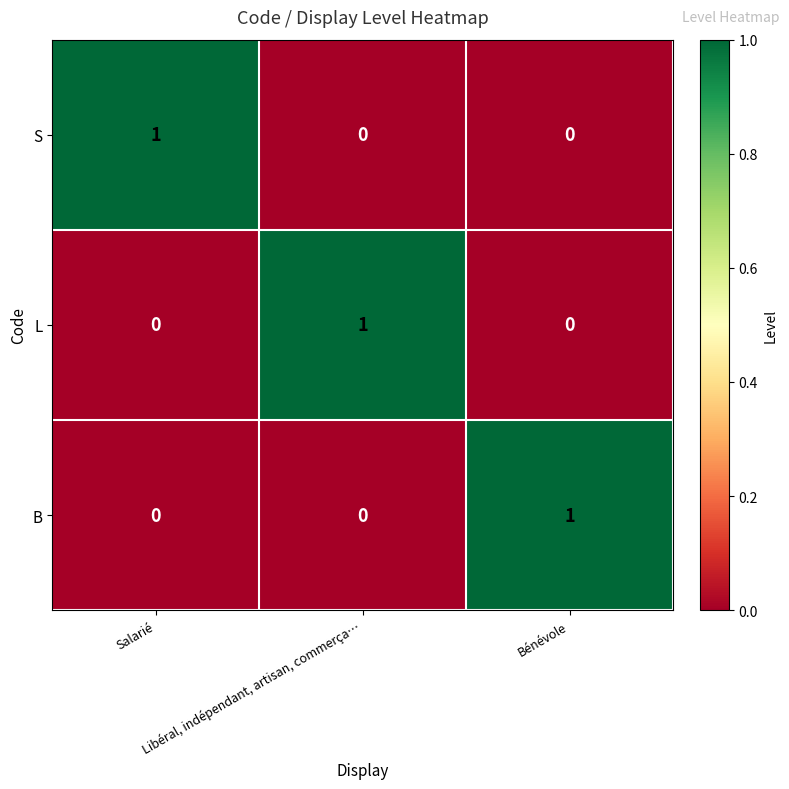

How many B values are between 0 and 1?

3